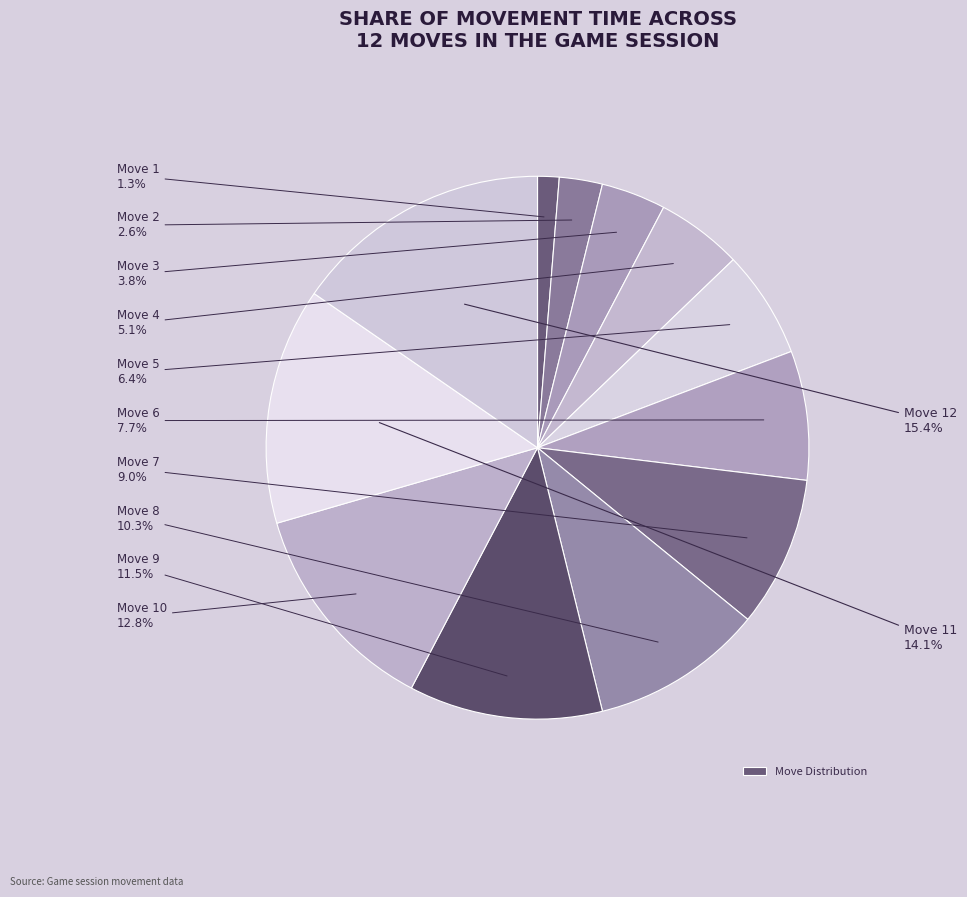

How many slices are in this pie chart?

12